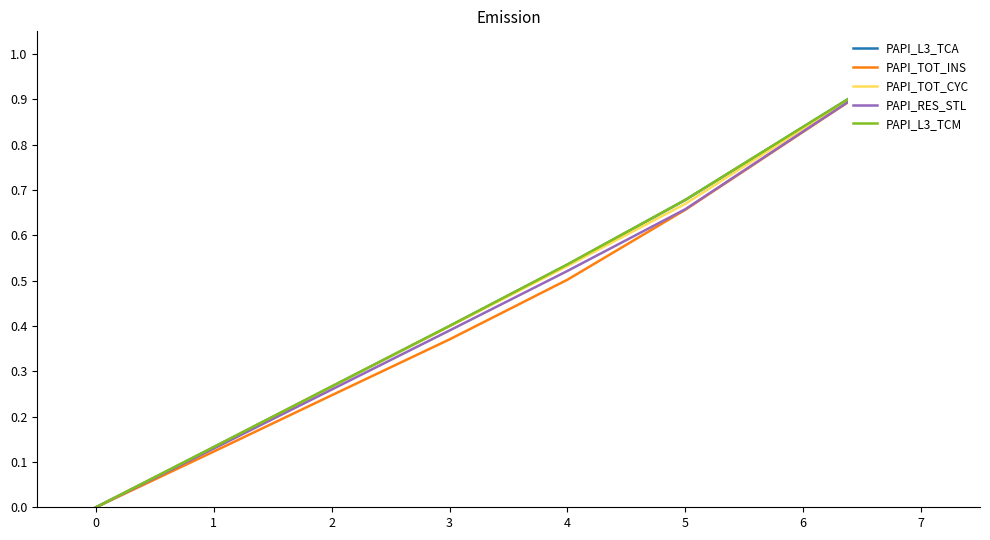

Reading right to left, transcribe all the data shown in this chart.

PAPI_L3_TCA: 1.0	0.8	0.7	0.5	0.4	0.3	0.1	0.0
PAPI_TOT_INS: 1.0	0.8	0.7	0.5	0.4	0.2	0.1	0.0
PAPI_TOT_CYC: 1.0	0.8	0.7	0.5	0.4	0.3	0.1	0.0
PAPI_RES_STL: 1.0	0.8	0.7	0.5	0.4	0.3	0.1	0.0
PAPI_L3_TCM: 1.0	0.8	0.7	0.5	0.4	0.3	0.1	0.0